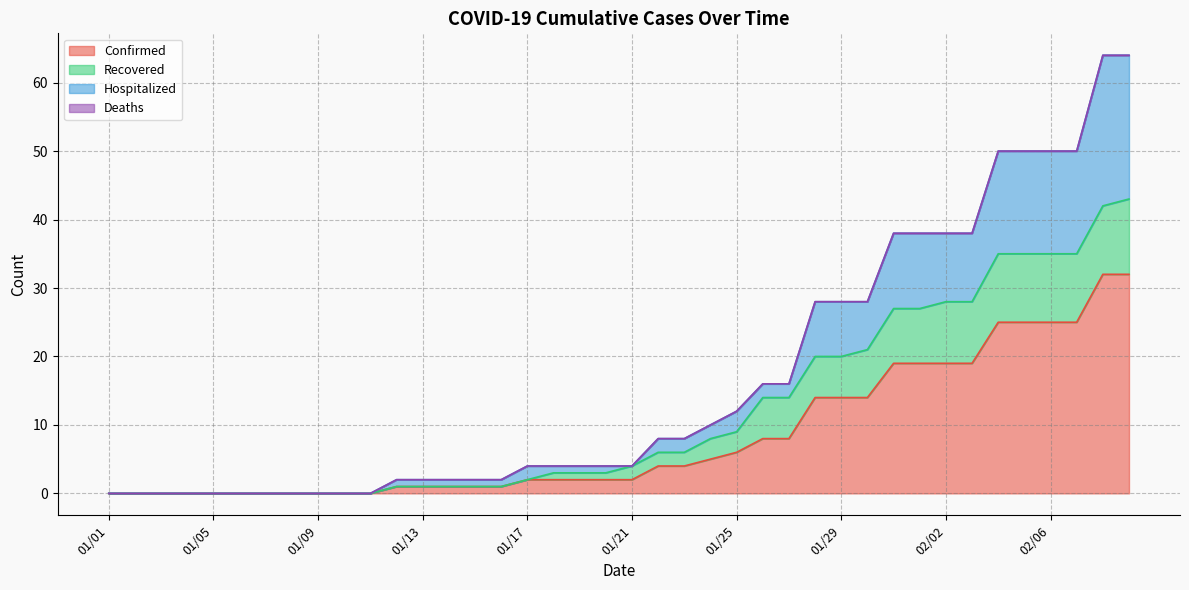

How many lines are shown in the chart?

4